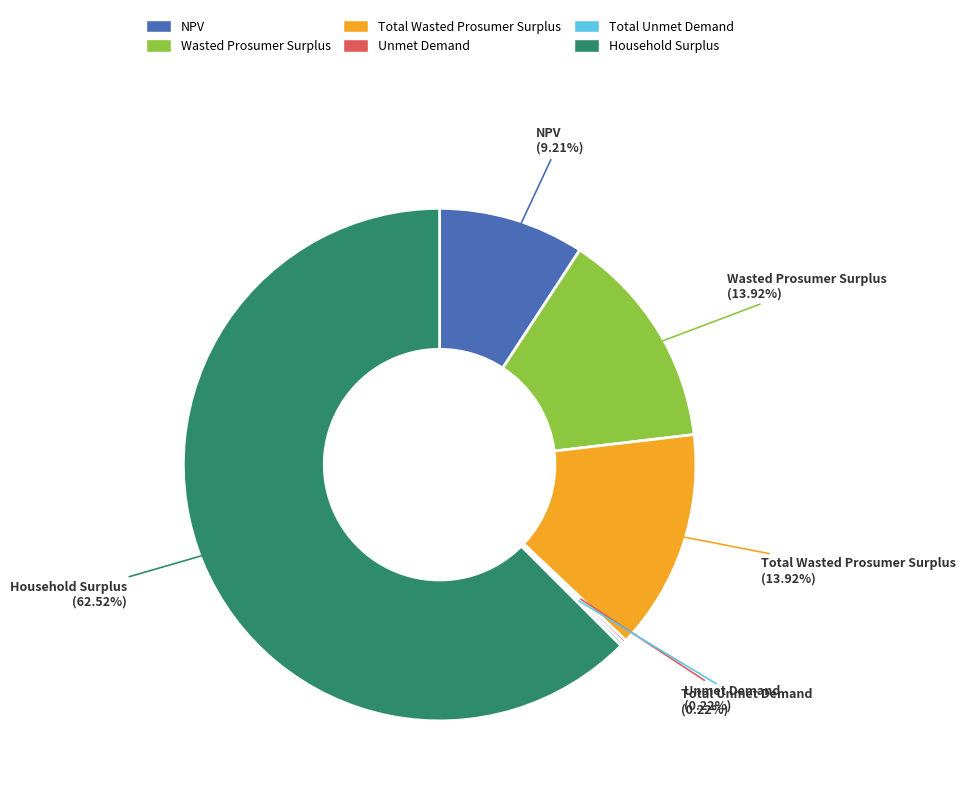

Do Household Surplus and Total Wasted Prosumer Surplus together represent more than half of the pie?

Yes